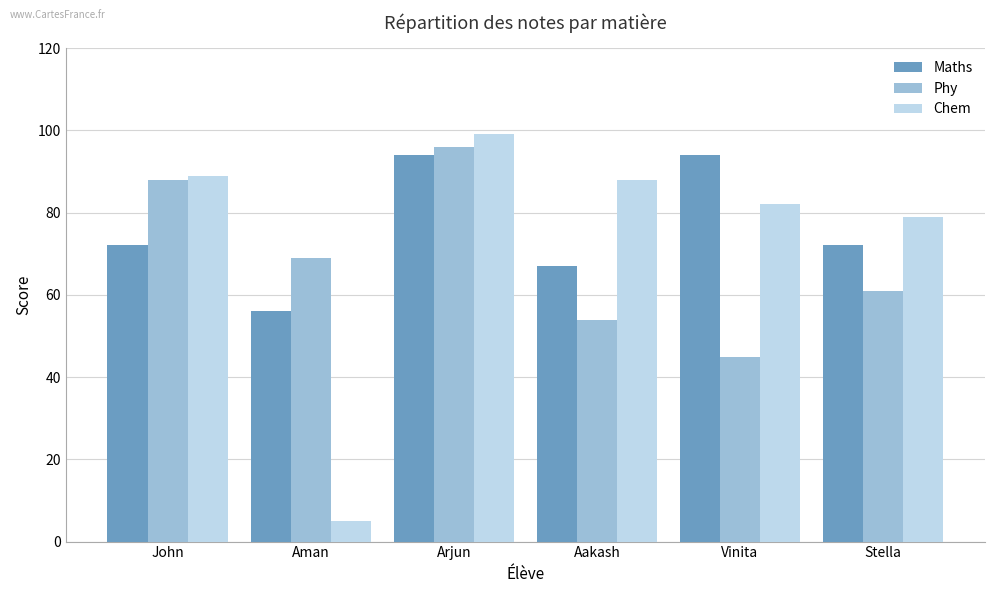

What position from the left is Stella?

6